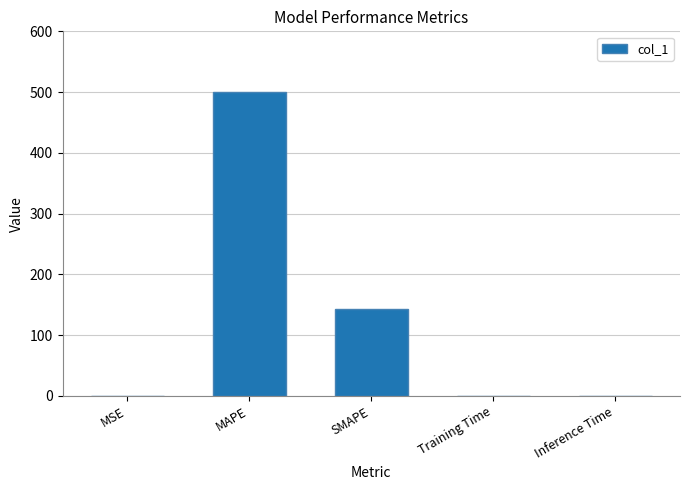

Is it true that the value at SMAPE is 251.0?

False